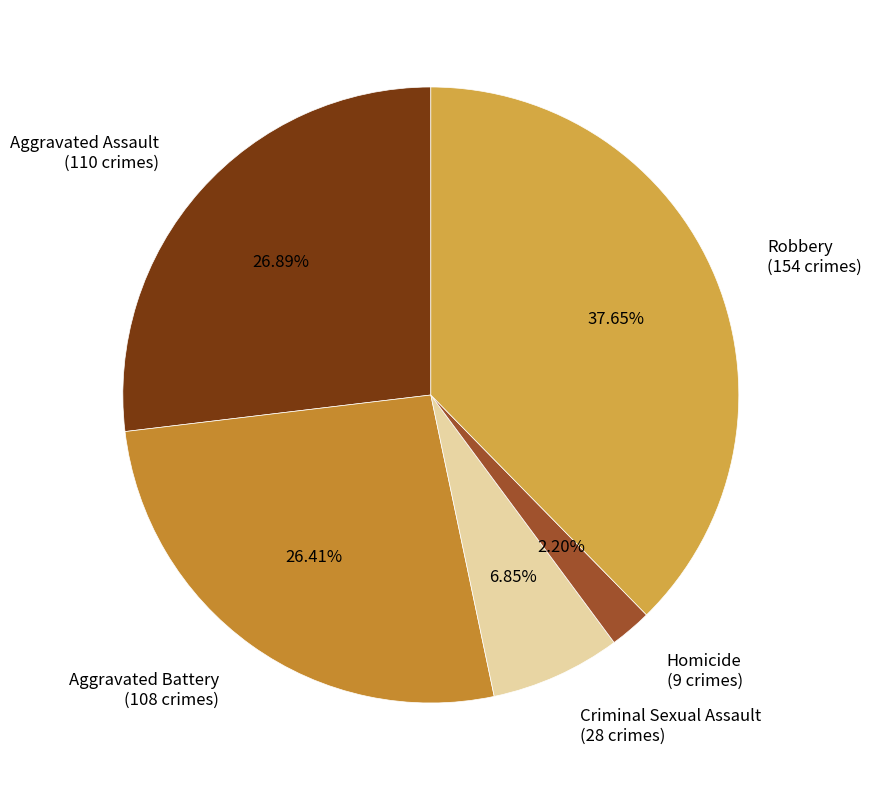

Which category has the biggest portion of the pie?

Robbery